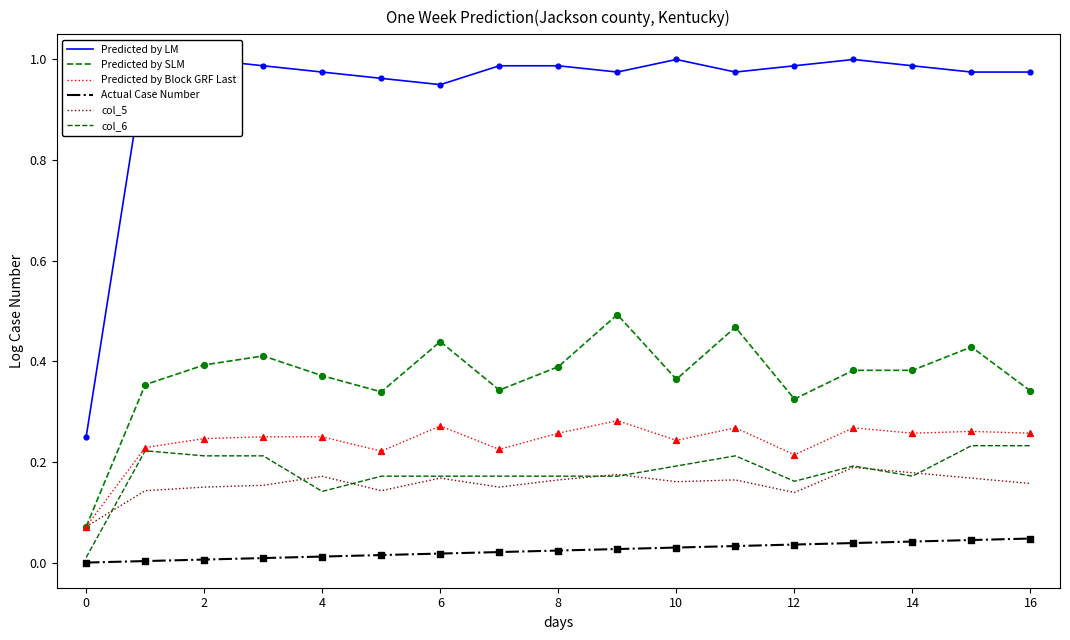

What are all the series names shown in the legend?

Predicted by LM, Predicted by SLM, Predicted by Block GRF Last, Actual Case Number, col_5, col_6